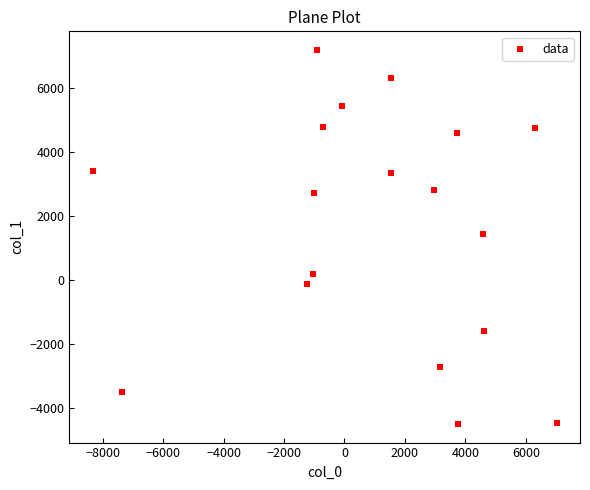

What is the range of X values (max minus min)?

15363.0